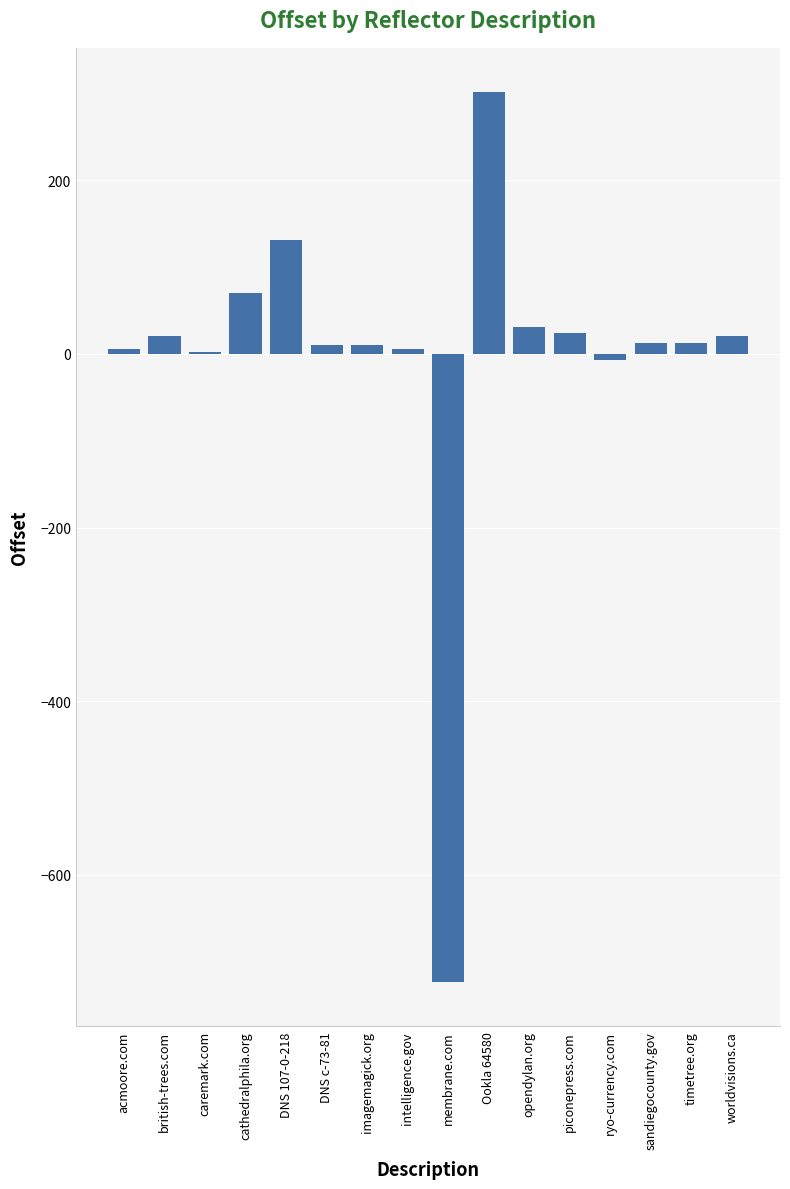

The chart shows a value of -406 at membrane.com. True or false?

False